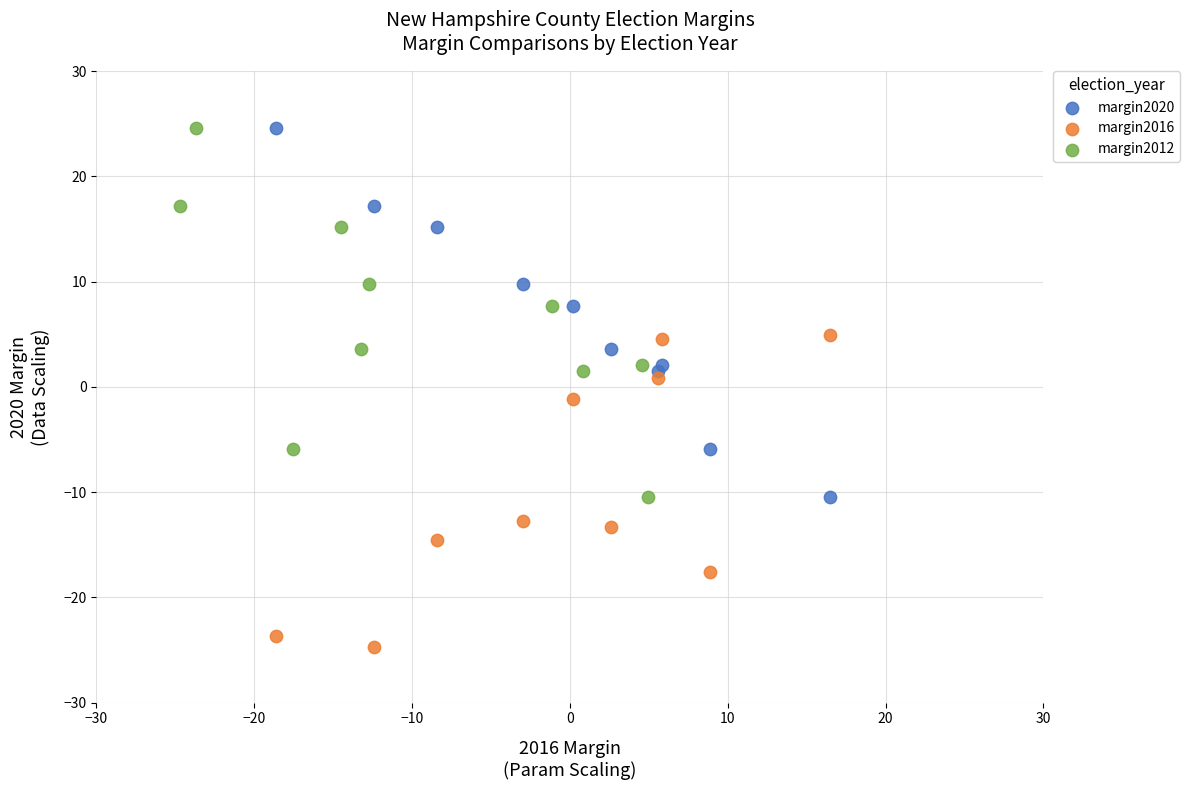

Which series contains the lowest Y value?

margin2016